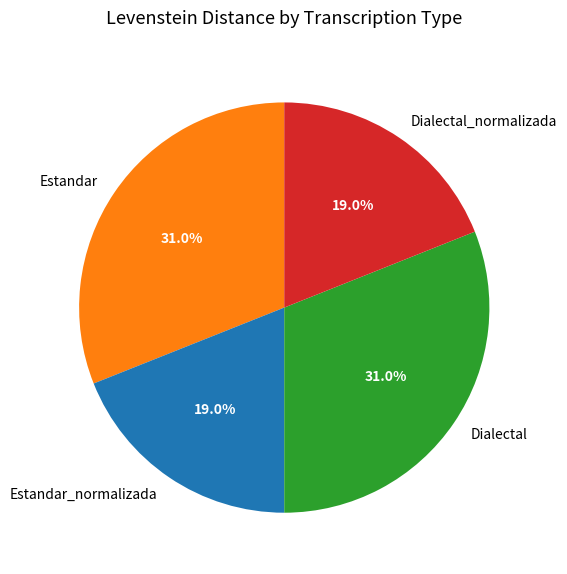

To the nearest percent, what is the average slice percentage?

25%